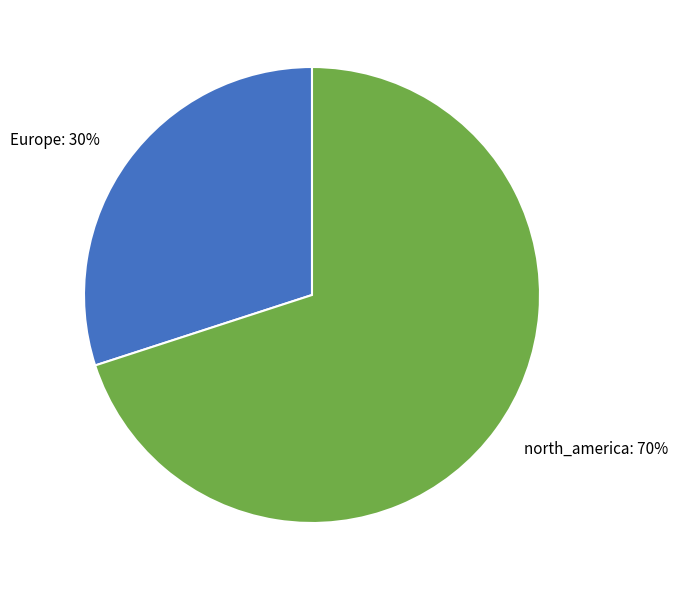

To the nearest percent, what percentage of the pie is Europe?

30%